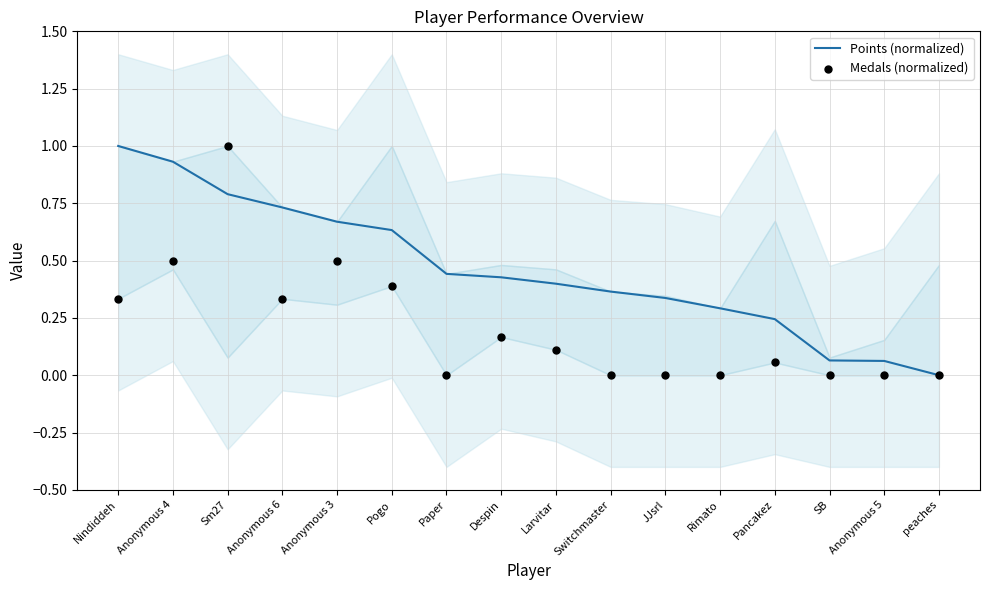

Which series has the largest Y range (max minus min)?

Points (normalized)